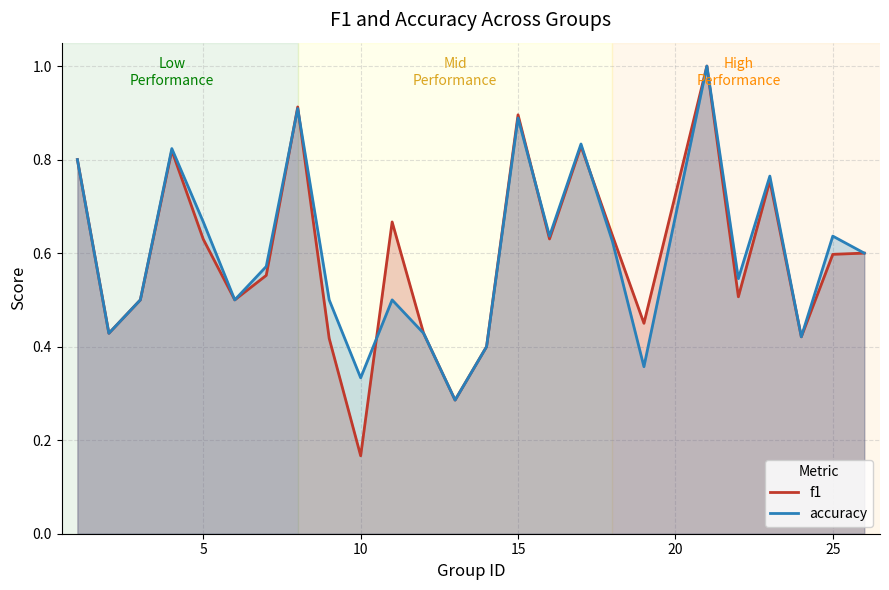

List the series in order of their peak value, lowest first.

f1, accuracy